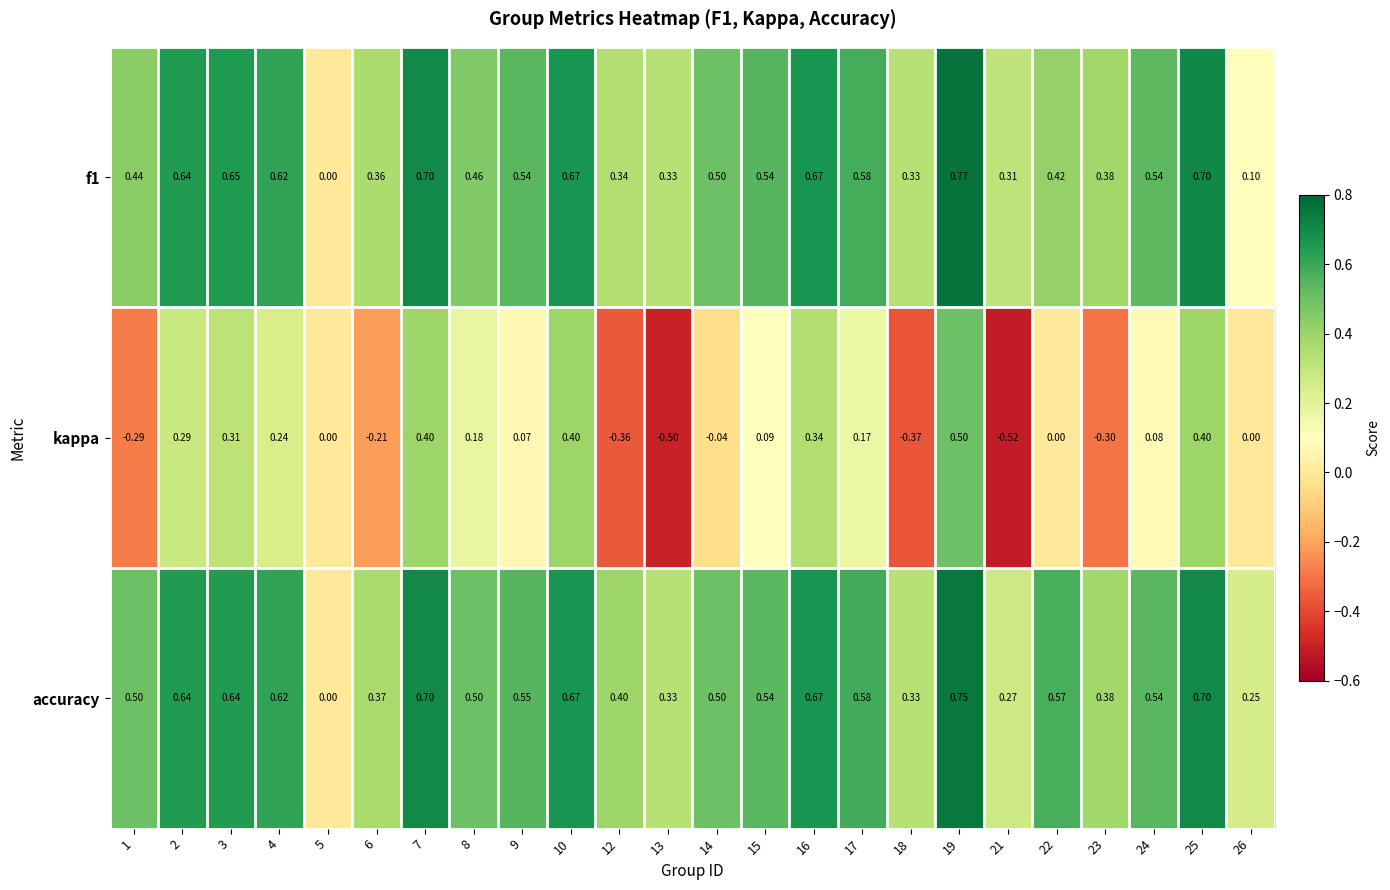

Which series has the largest range (max minus min)?

kappa